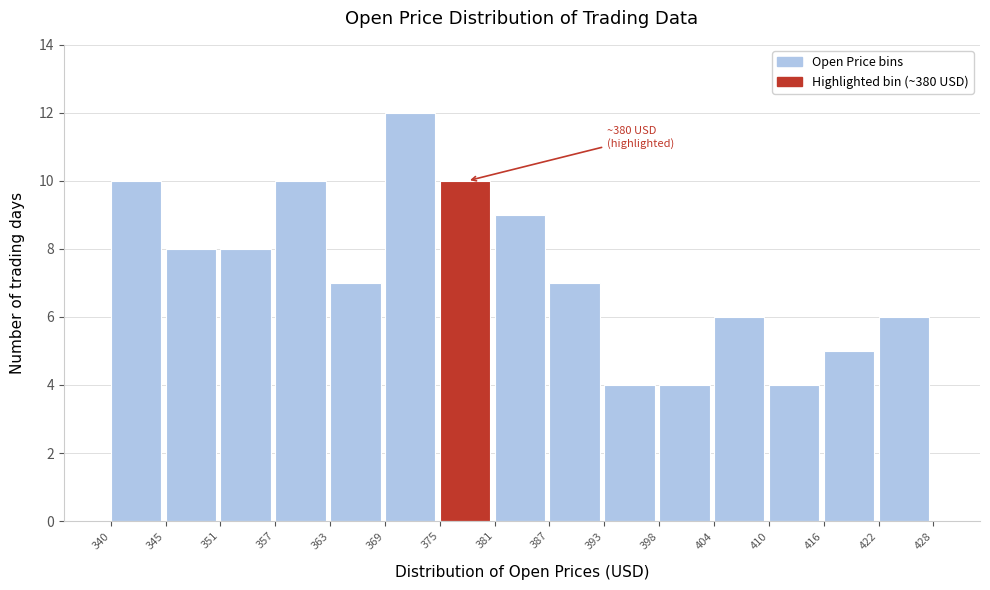

Over which range of the x-axis is the bar tallest?

369 to 375